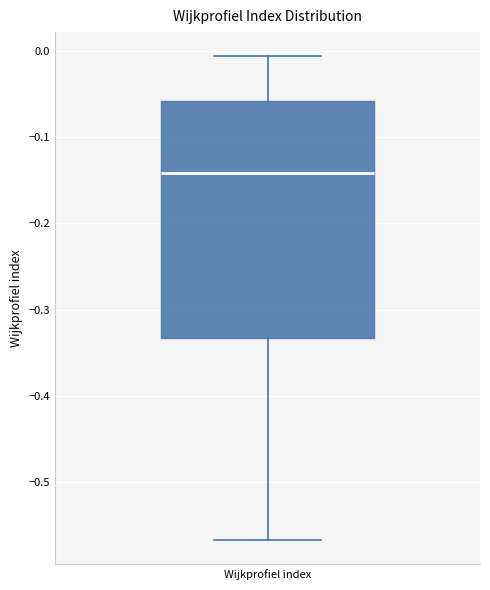

Transcribe this box plot: give where the median line is, the range the box spans, and where the two whiskers end, as read against the y-axis. The values are not printed on the chart, so give them approximately, as read against the axis.

median -0.14, box -0.33 to -0.06, whiskers -0.57 to -0.01